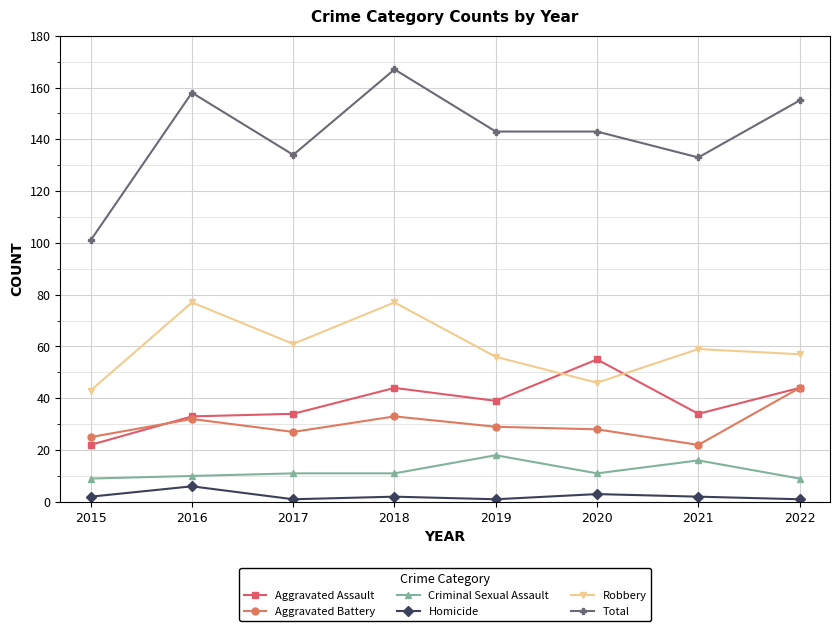

What is the total value across all series at 2021?

266